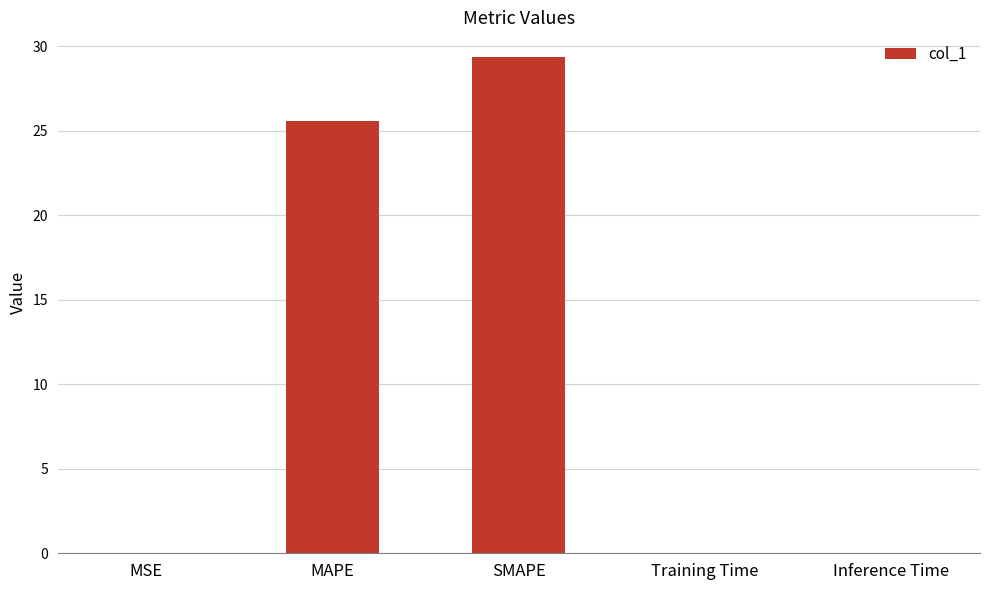

What is the average value?

11.0